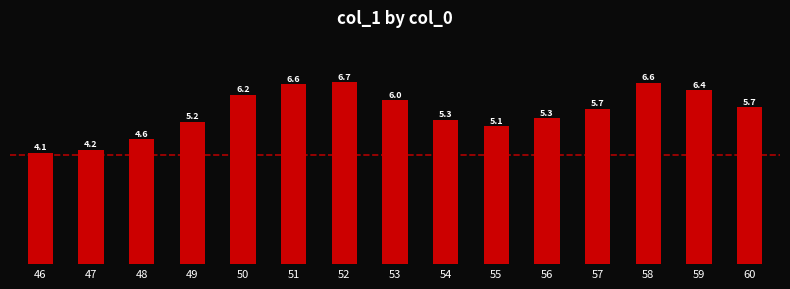

What is the difference between the maximum and second lowest values?

2.5